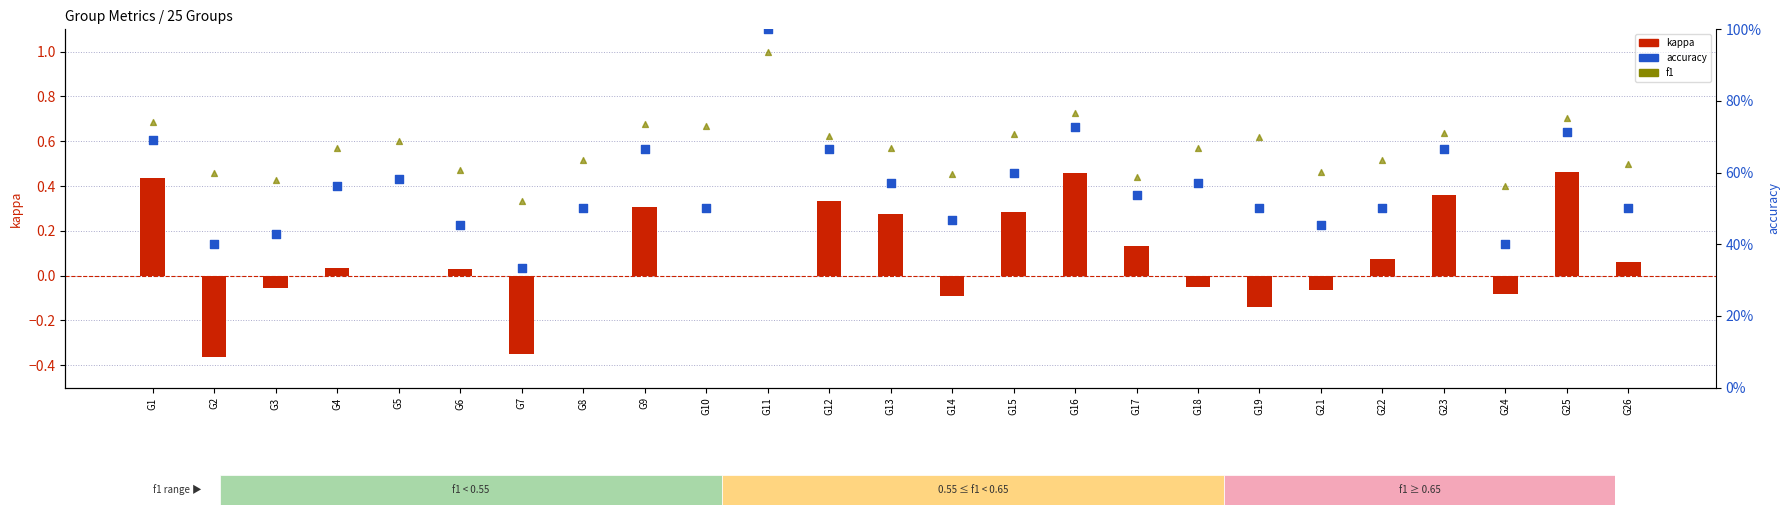

Is the value of f1 at G14 greater than the value of accuracy at G23?

No